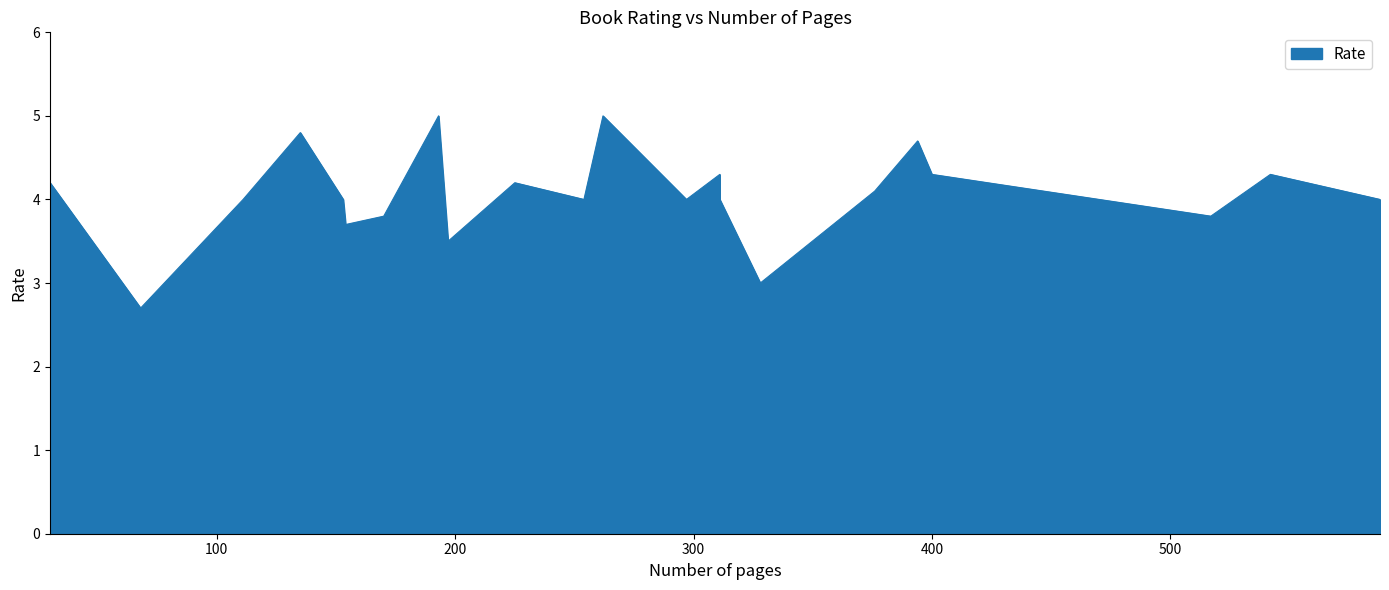

How many points are higher than both their immediate neighbors (excluding endpoints)?

6